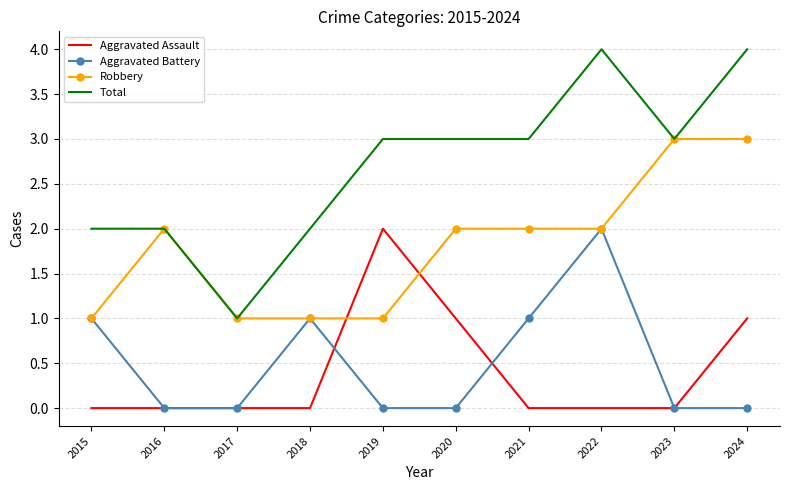

Between 2015 and 2022, which series saw the biggest shift?

Total